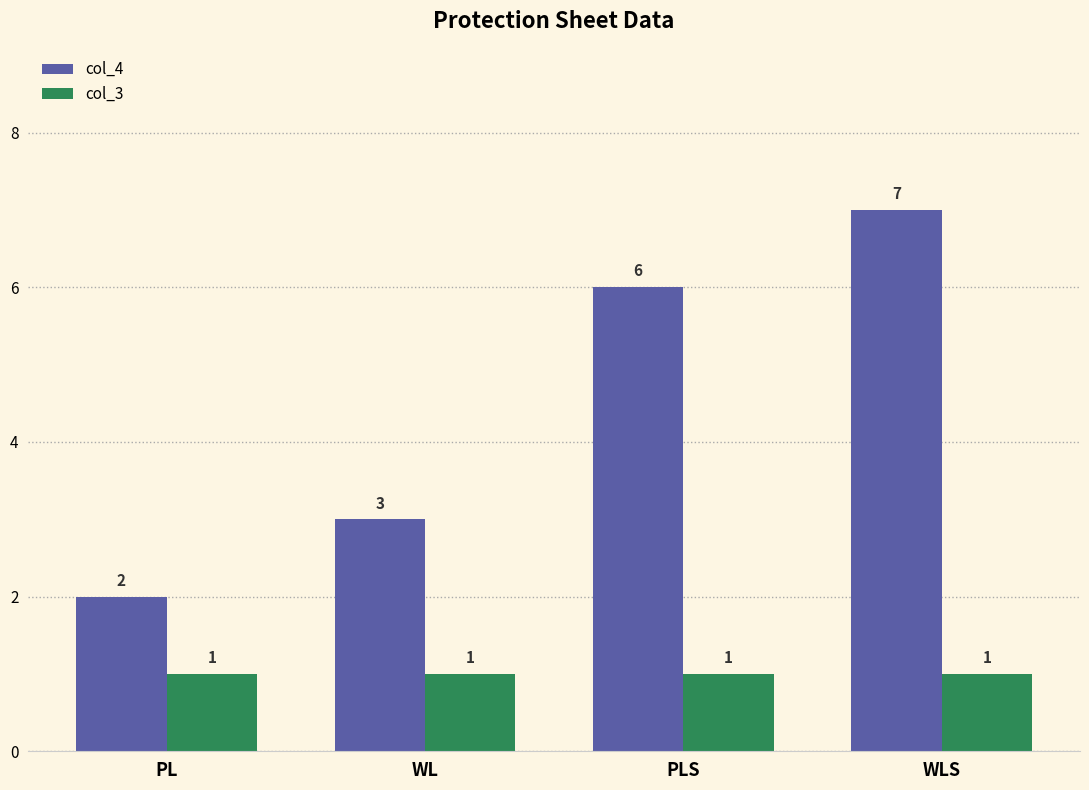

Count the number of categories in the chart.

4